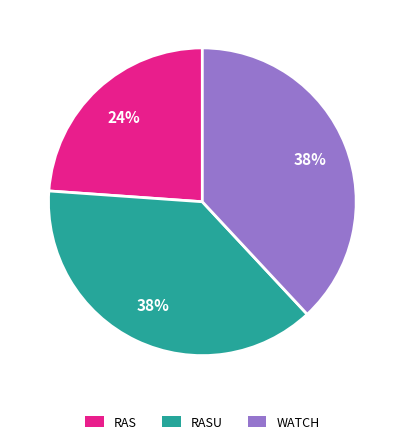

Is there a majority slice in this chart?

No